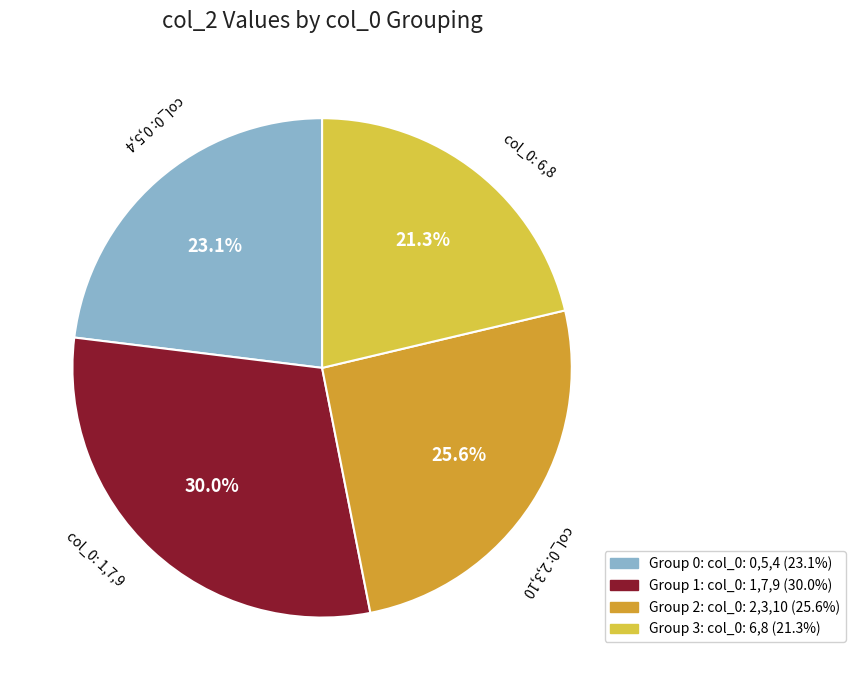

Is there any slice that represents more than half of the pie?

No